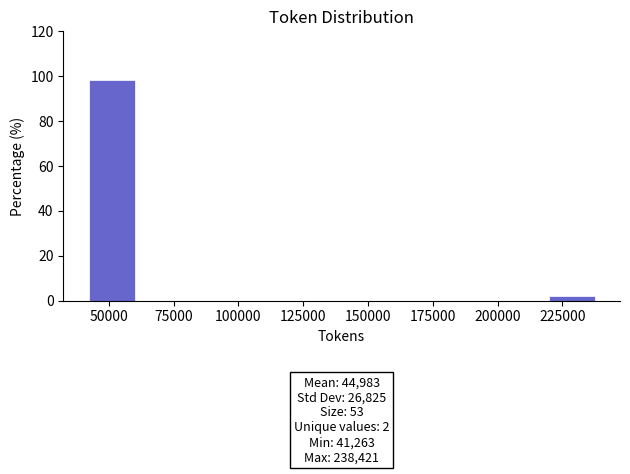

Read against the x-axis, roughly where is the centre of the tallest bar?

50000